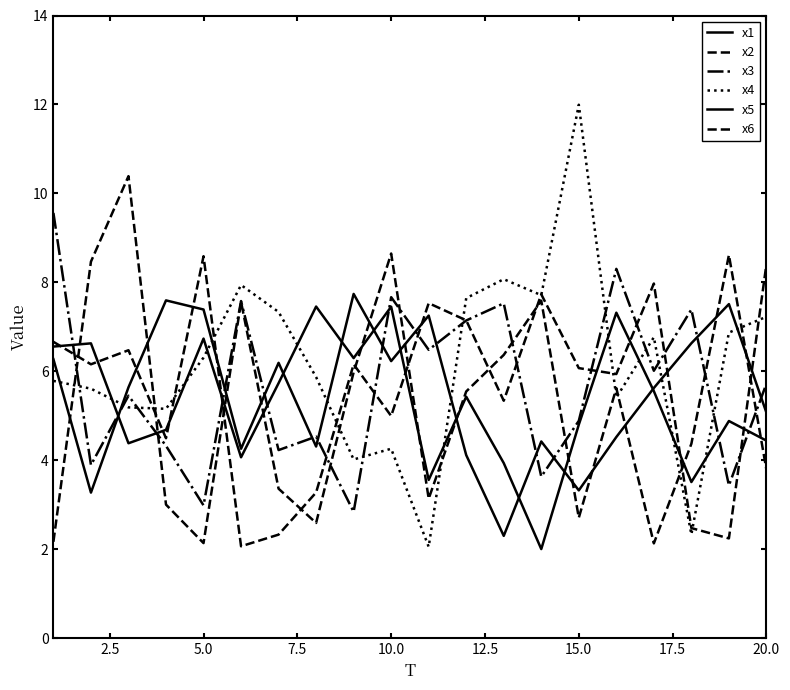

Is this an area chart (filled region under the line)?

No